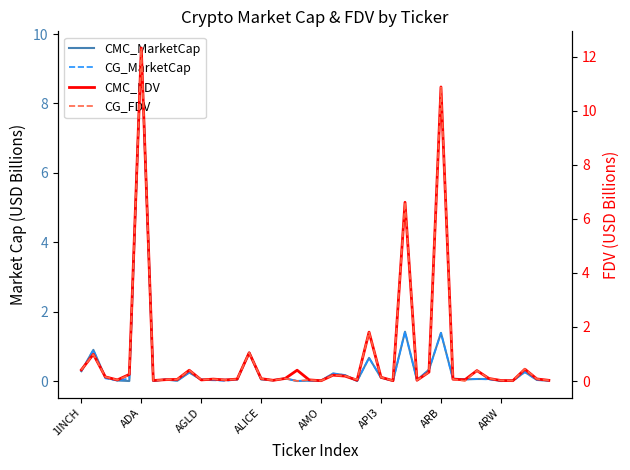

The value of CMC_FDV at 13 is 0.0. True or false?

False